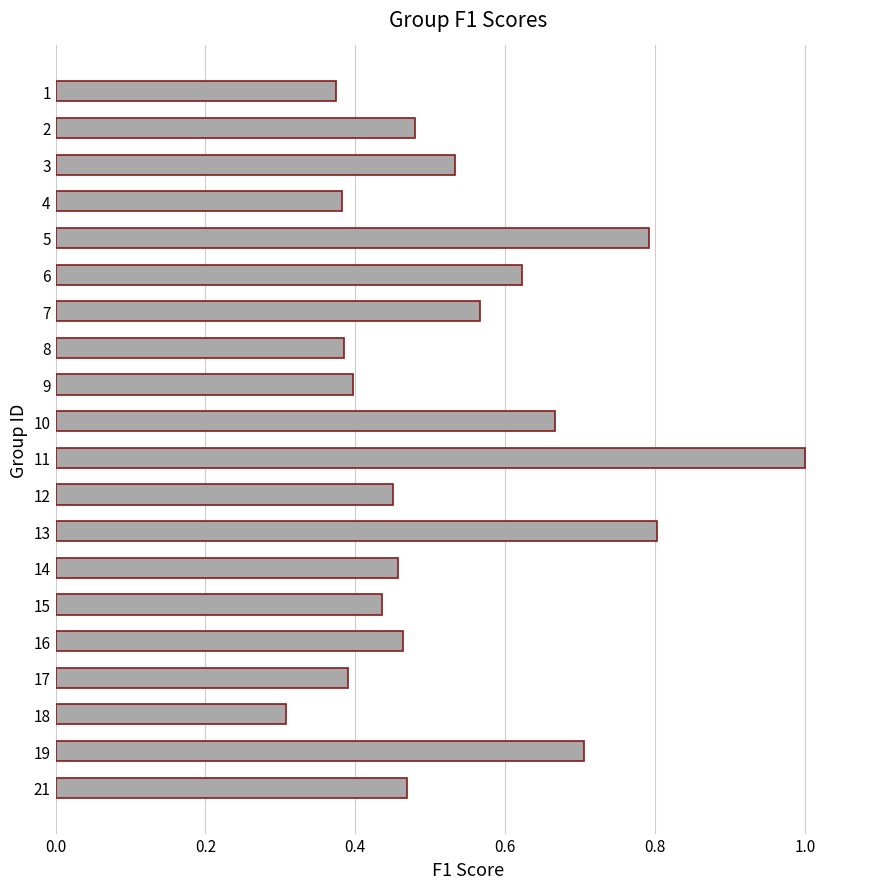

What is the maximum value shown in the chart?

1.0